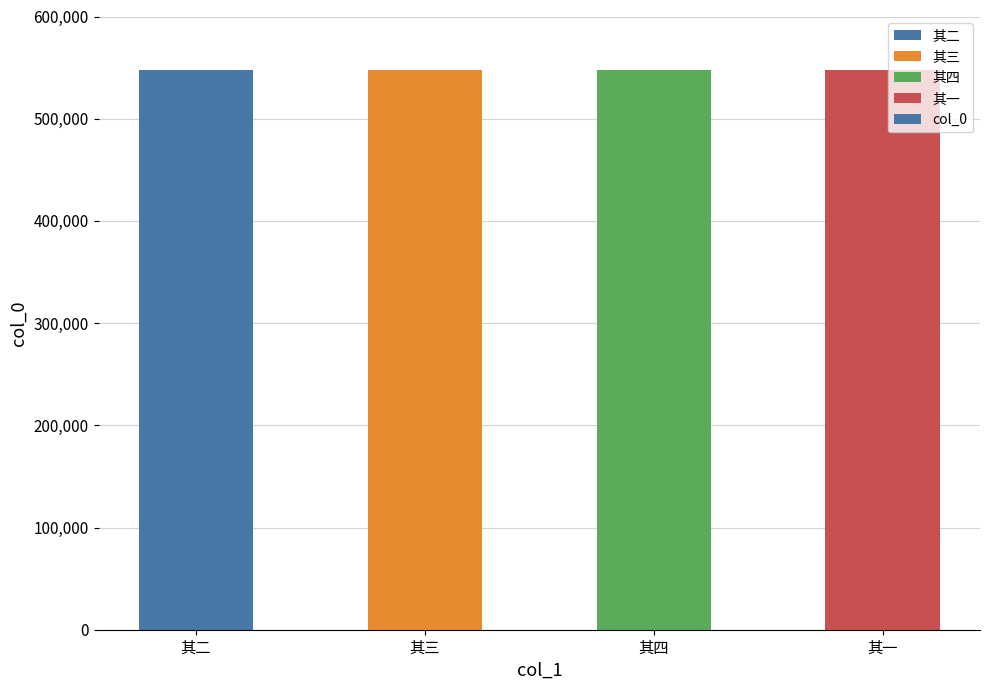

Approximately how many times larger is the value at 其四 compared to 其三?

1.0